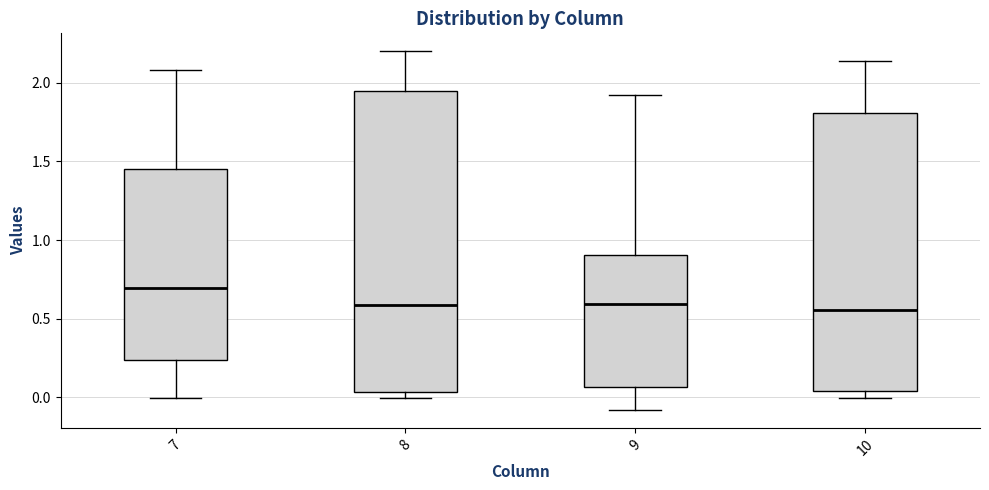

Which box is the tallest, from its lower edge to its upper edge?

8